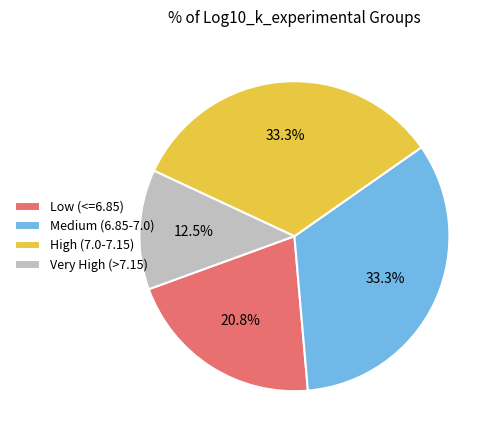

What is the smallest slice in the pie chart?

Very High (>7.15)